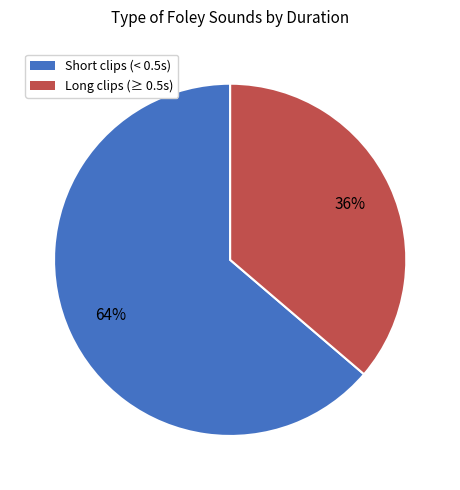

Is there any slice that represents more than half of the pie?

Yes